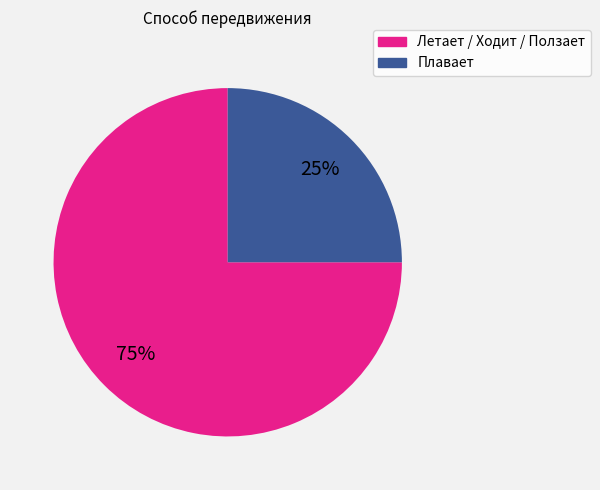

To the nearest percent, what is the difference between the largest and smallest slice percentages?

50%